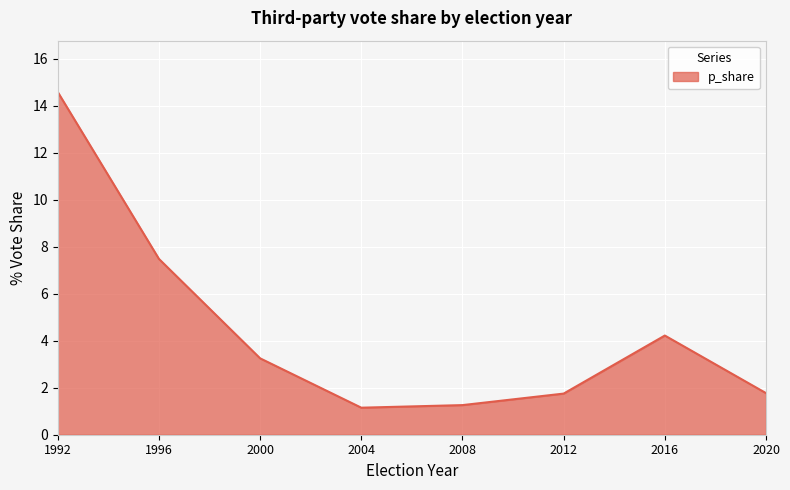

True or false: the data has more than 1 interior local peaks.

False